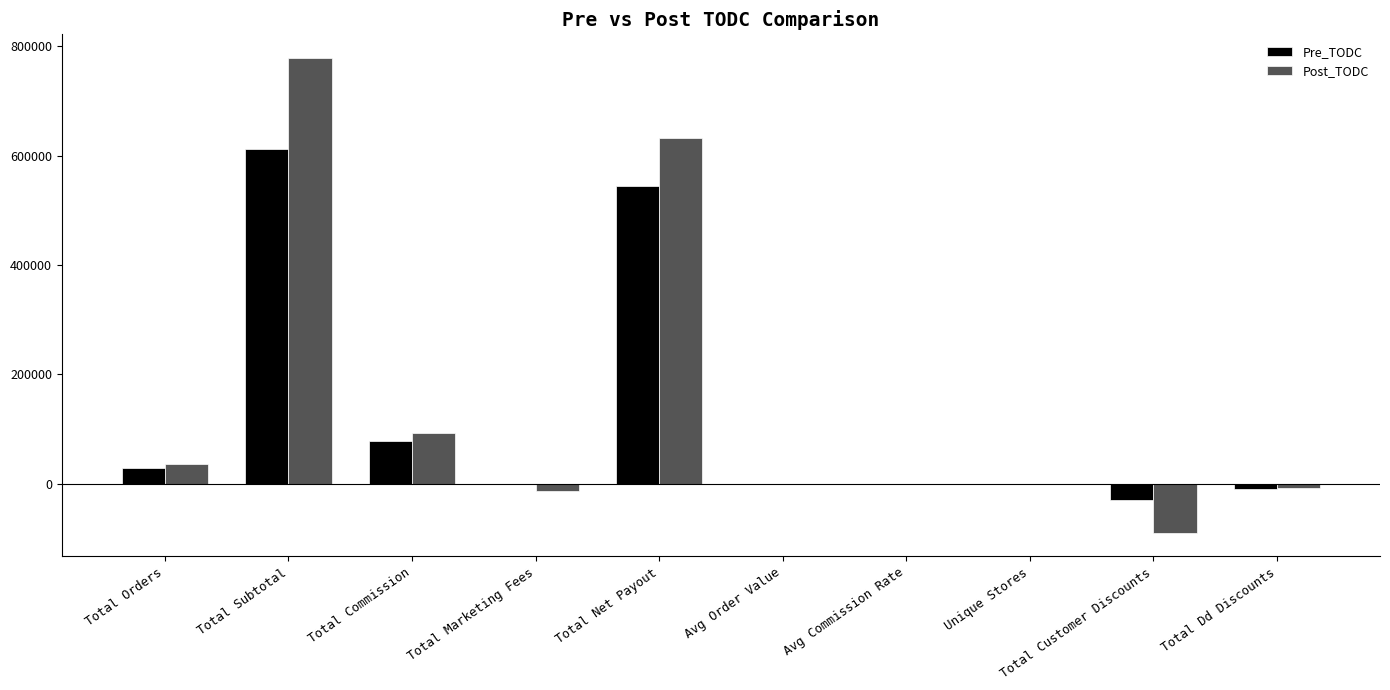

The value of Post_TODC at Total Orders is 35481.0. True or false?

True